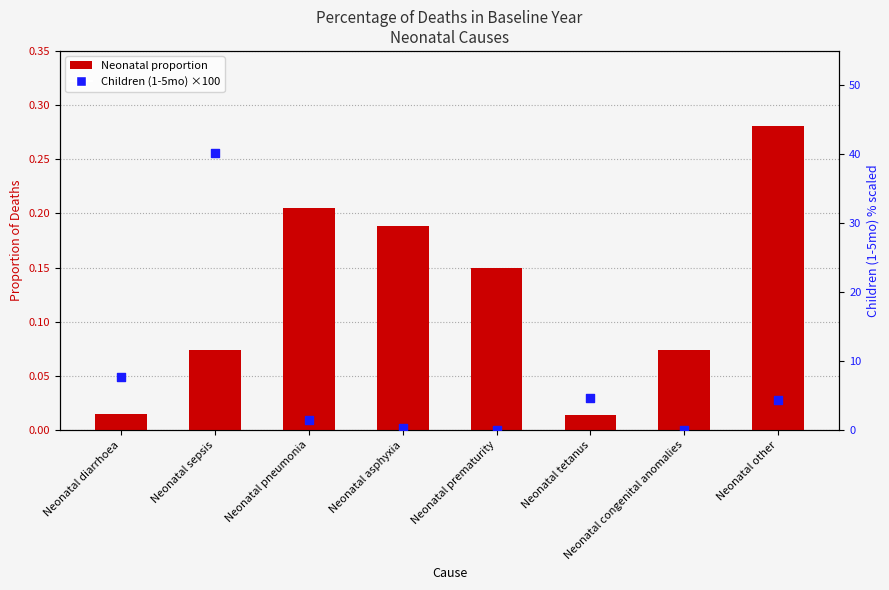

At which category is the sum across all series the highest?

Neonatal sepsis